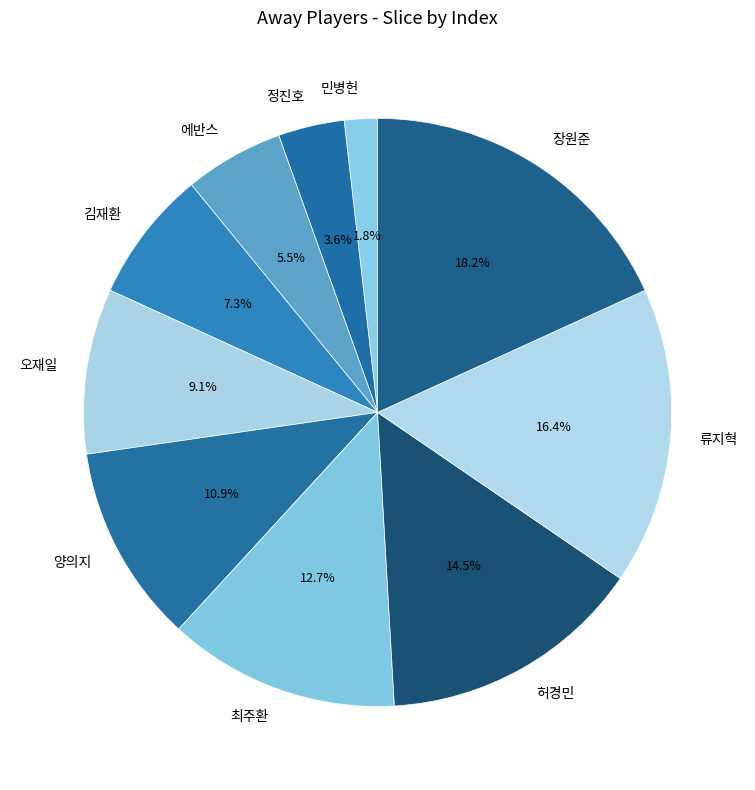

The 최주환 slice represents 23% of the pie. True or false?

False